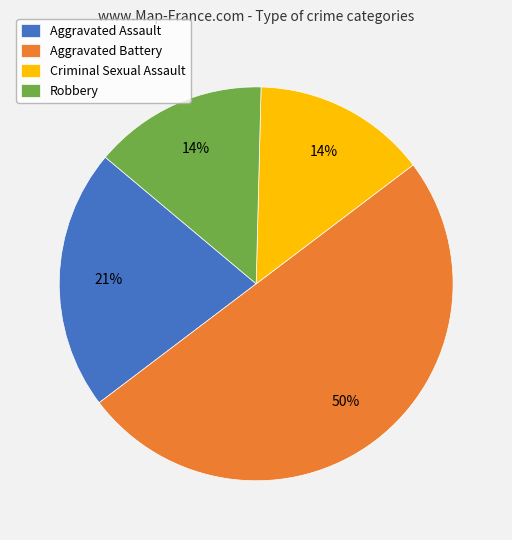

Does Criminal Sexual Assault represent more than half of the total?

No